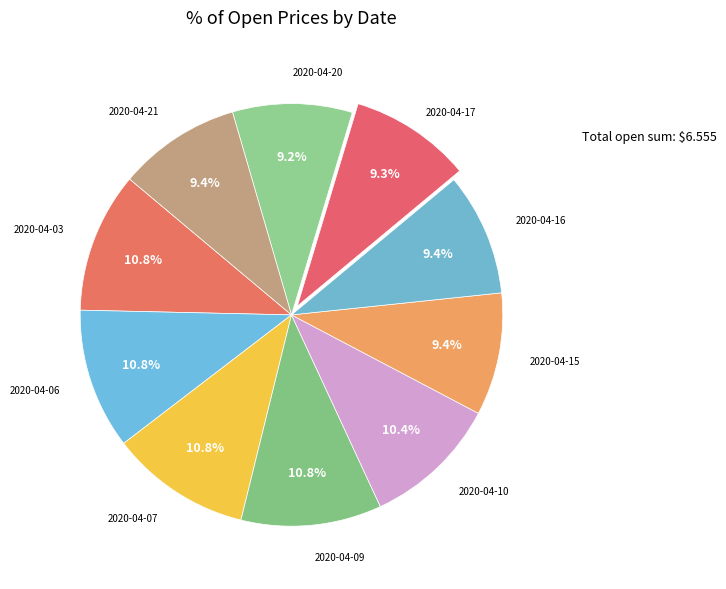

How many slices are in this pie chart?

10